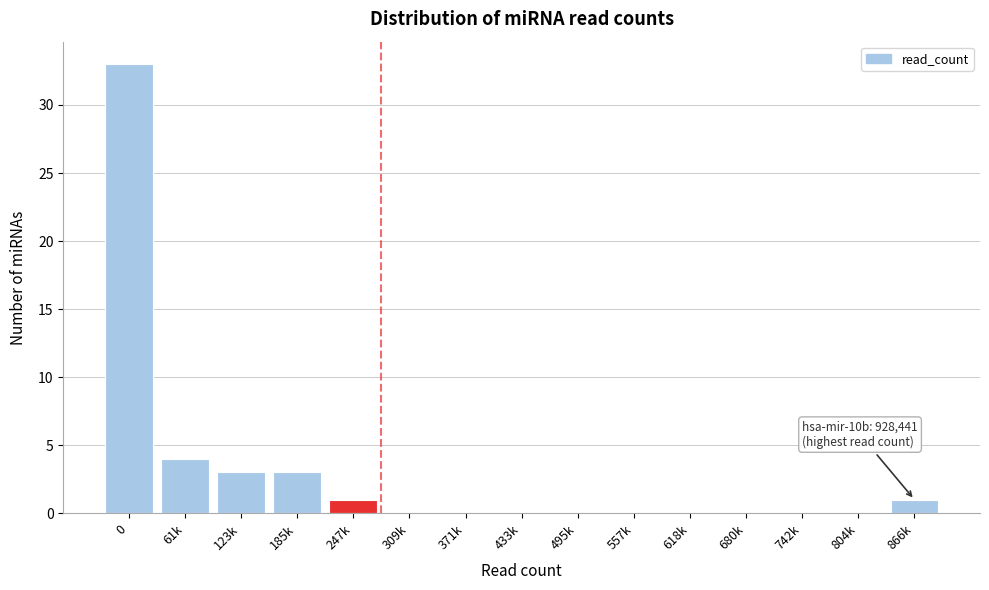

Reading left to right, list all the values displayed in this chart.

0=33	61k=4	123k=3	185k=3	247k=1	309k=0	371k=0	433k=0	495k=0	557k=0	618k=0	680k=0	742k=0	804k=0	866k=1